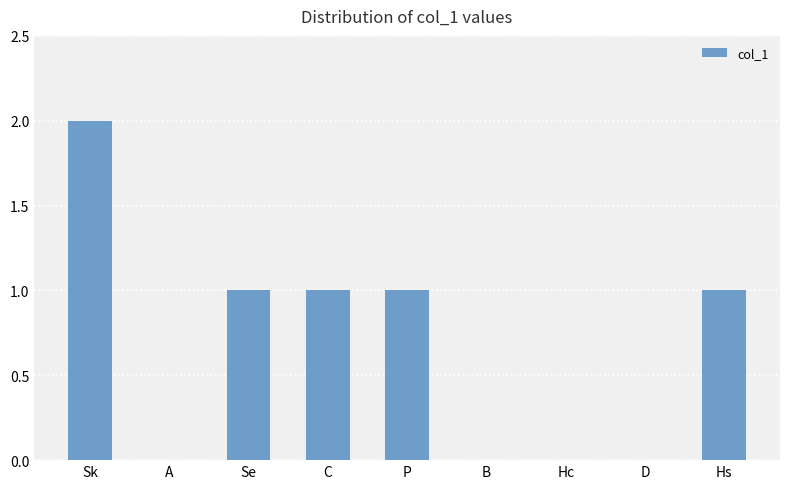

Which category has the highest value across all series?

Sk